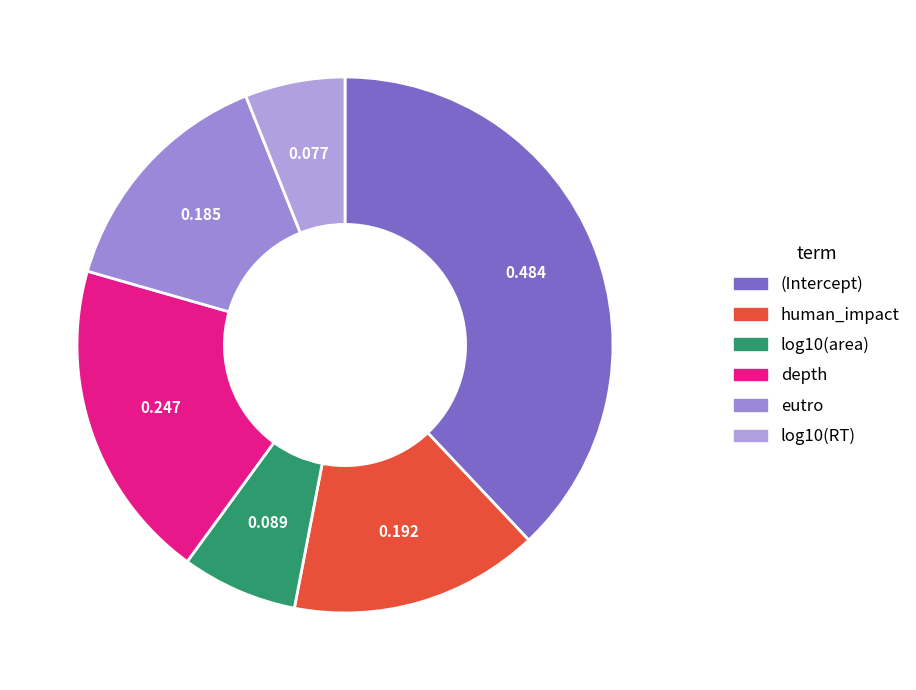

To the nearest percent, what portion does log10(RT) represent?

6%